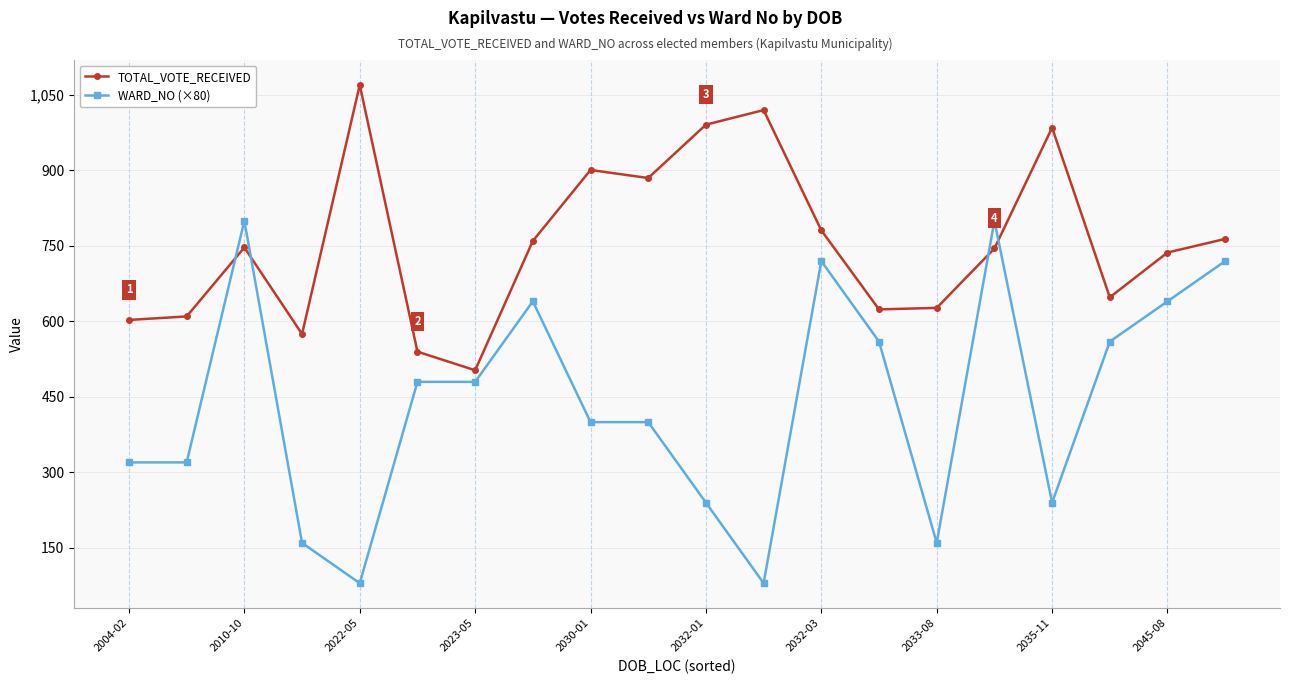

What is the smallest value displayed?

80